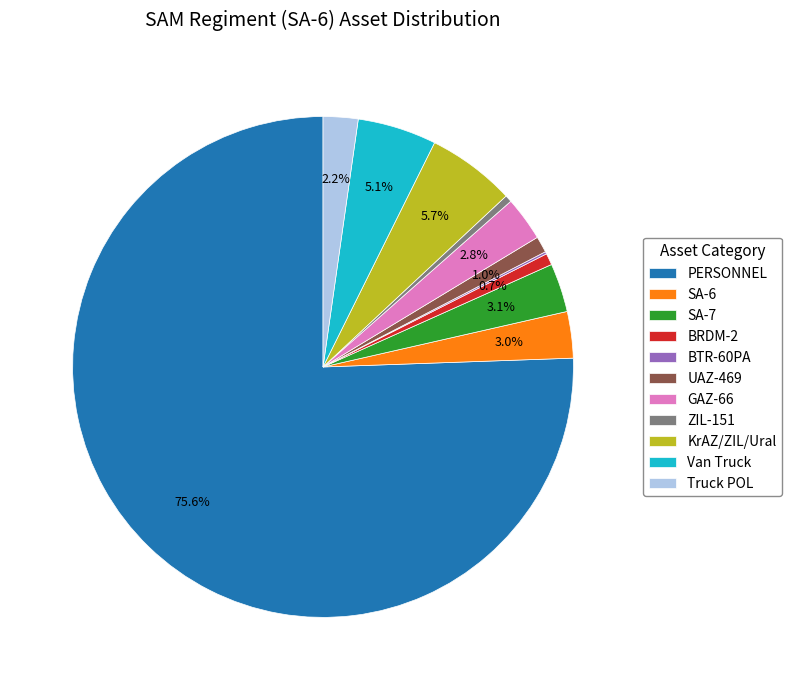

Which slice represents more than half of the pie?

PERSONNEL